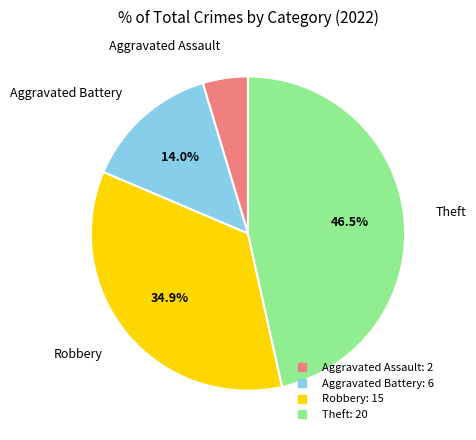

Which has a higher value, Theft or Robbery?

Theft